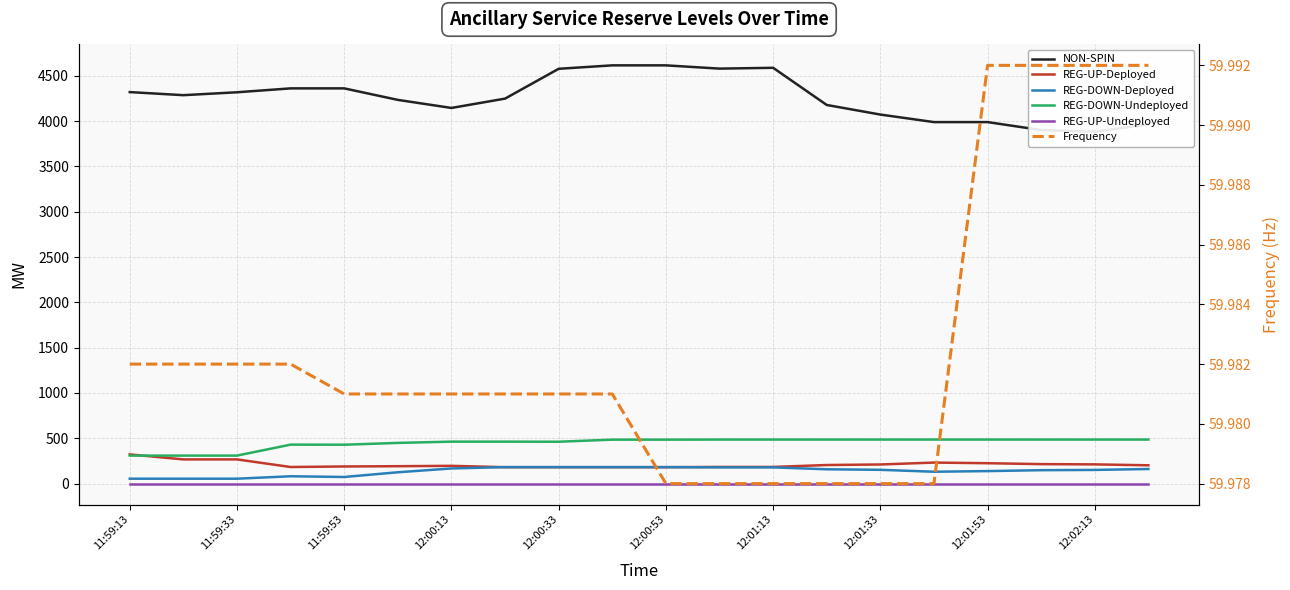

True or false: NON-SPIN and REG-UP-Deployed intersect in this chart.

False